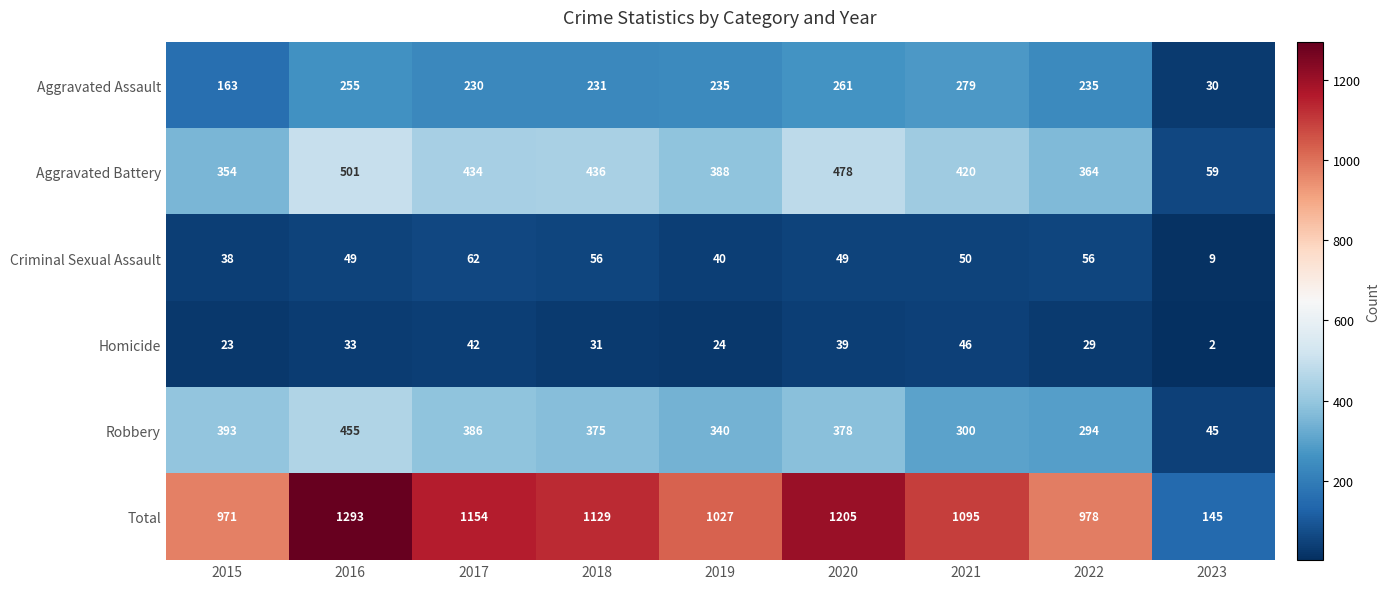

Which series has the largest total across all categories?

Total